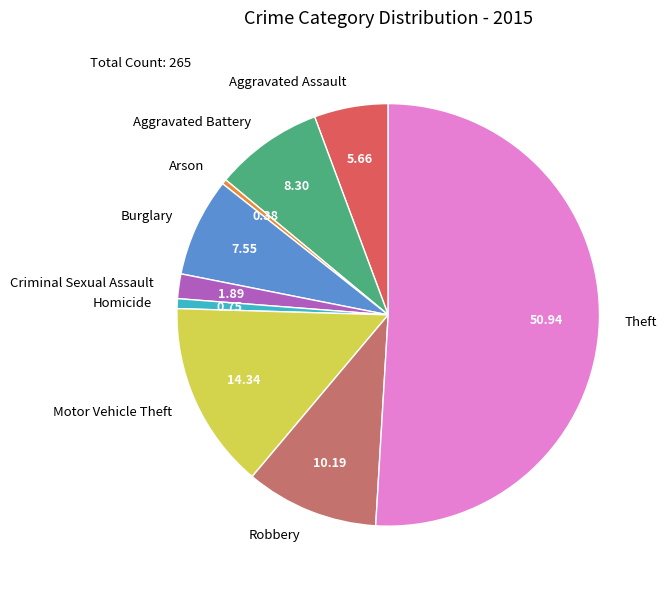

Approximately how many times larger is the value at Homicide compared to Motor Vehicle Theft?

0.1